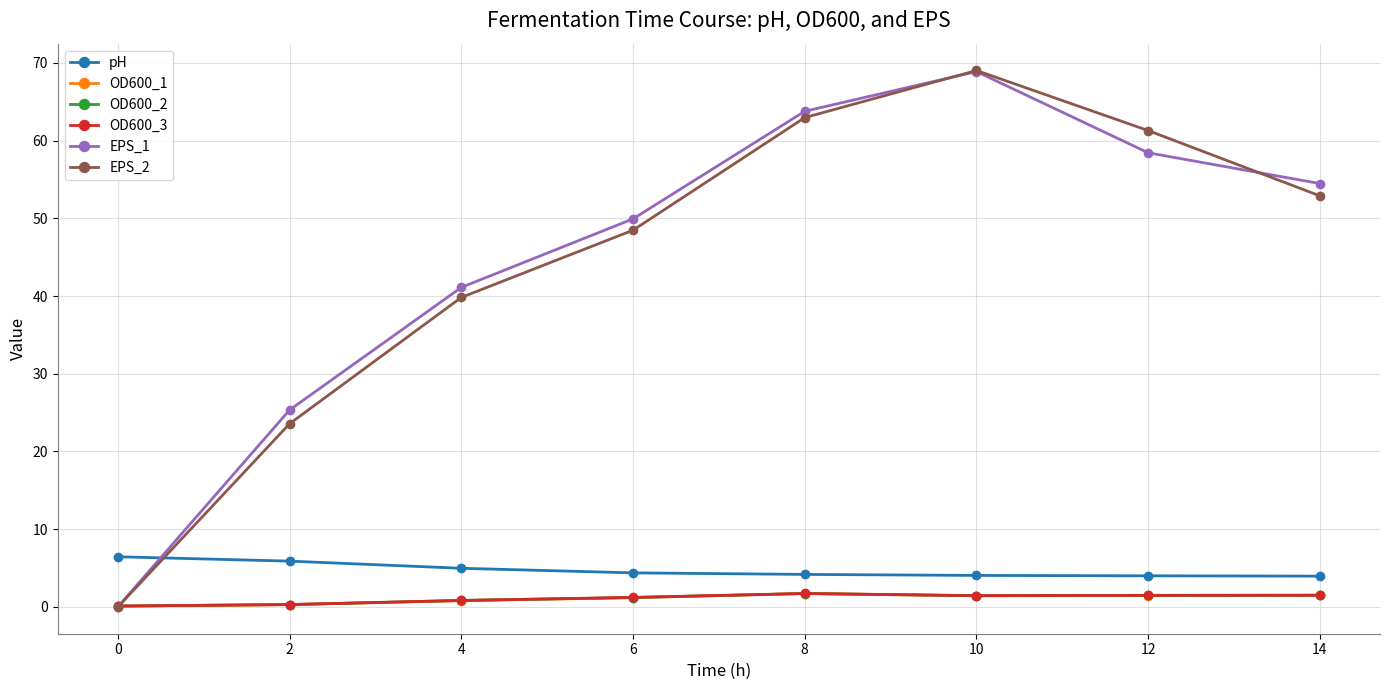

What is the value of the EPS_2 point at the 5th from the left?

63.0